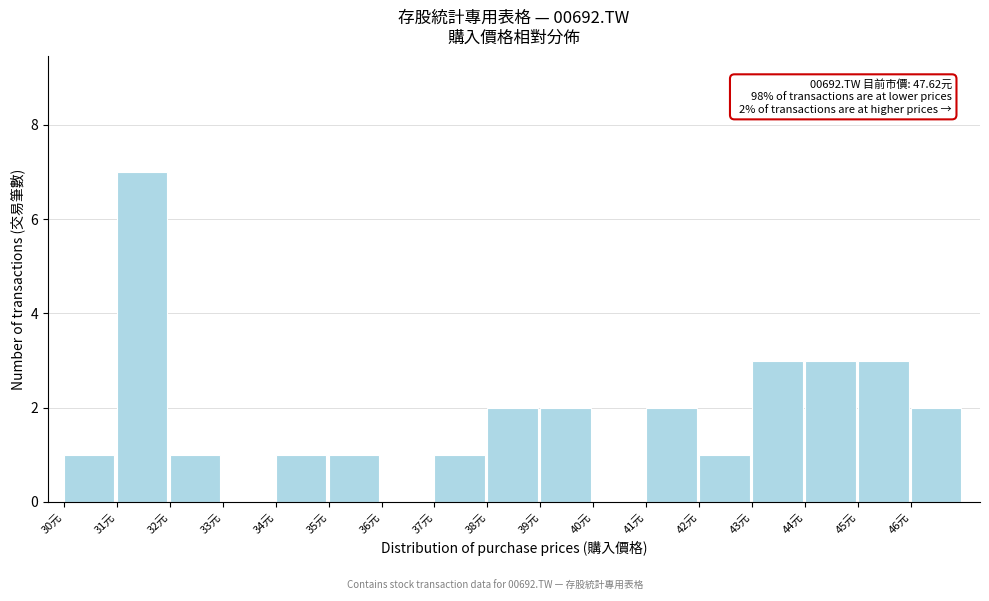

Which range on the x-axis has the tallest bar?

31 to 32